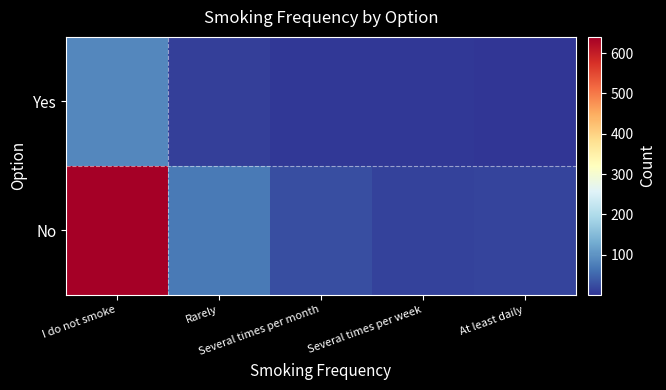

Between Rarely and At least daily, which series saw the biggest shift?

No